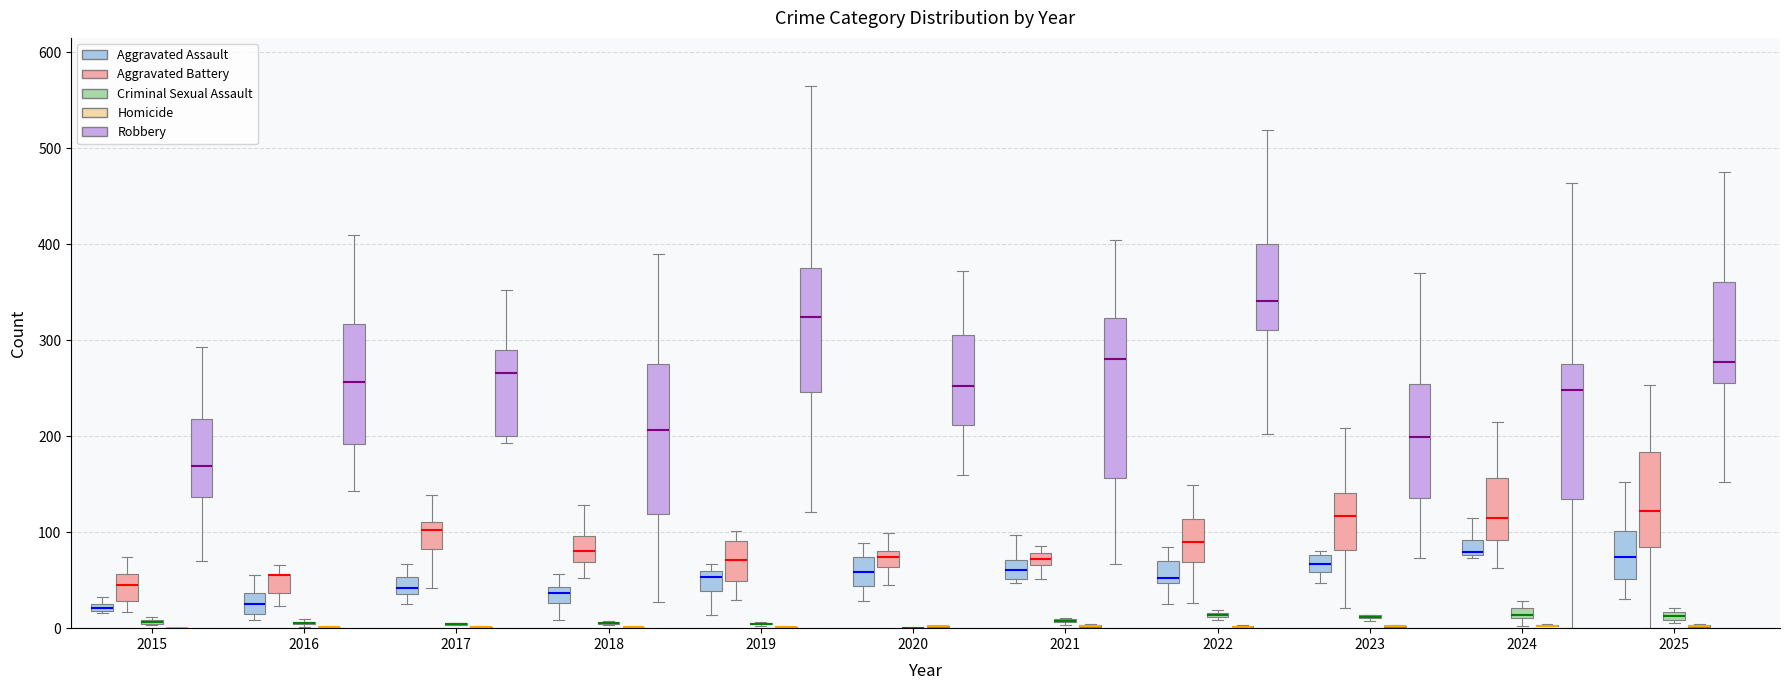

What is the sum of the Criminal Sexual Assault values at 2015 and 2021?

16